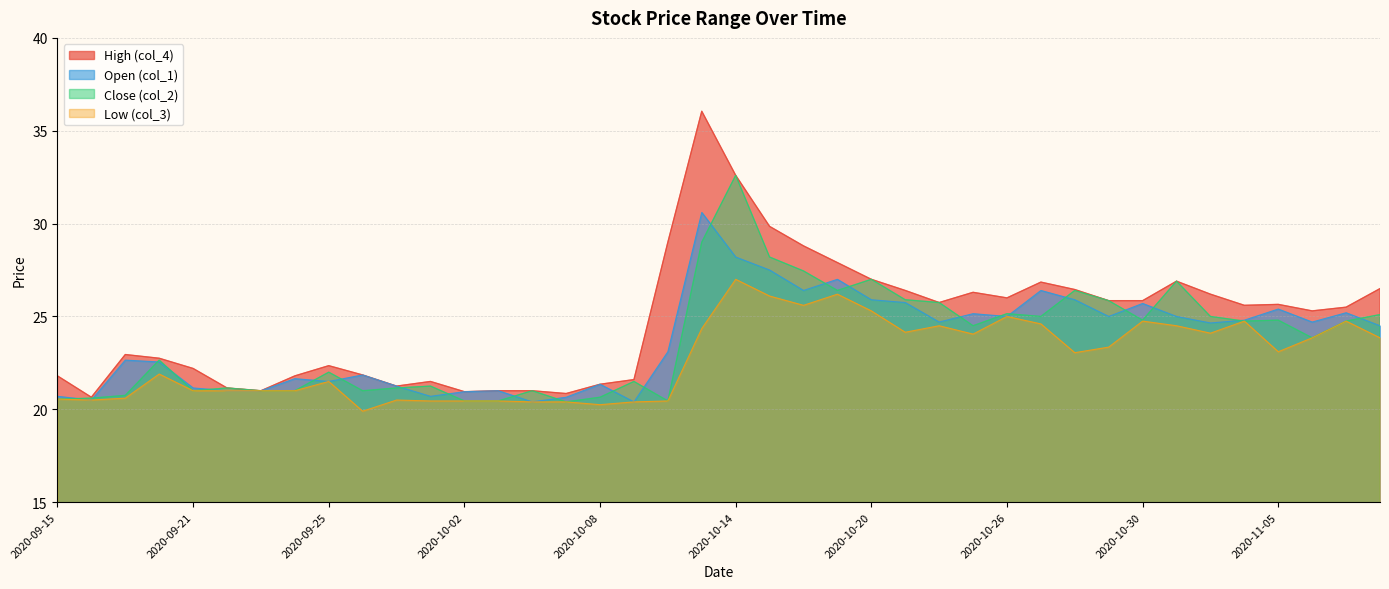

The value of Open (col_1) at 2020-11-02 is 32.7. True or false?

False